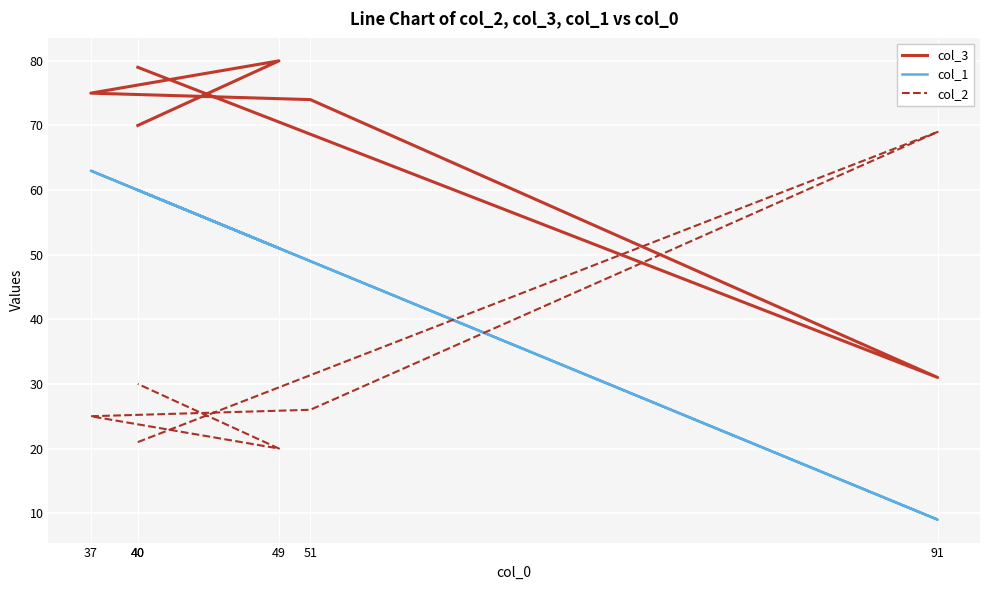

The col_3 series shows 46 at 40. True or false?

False